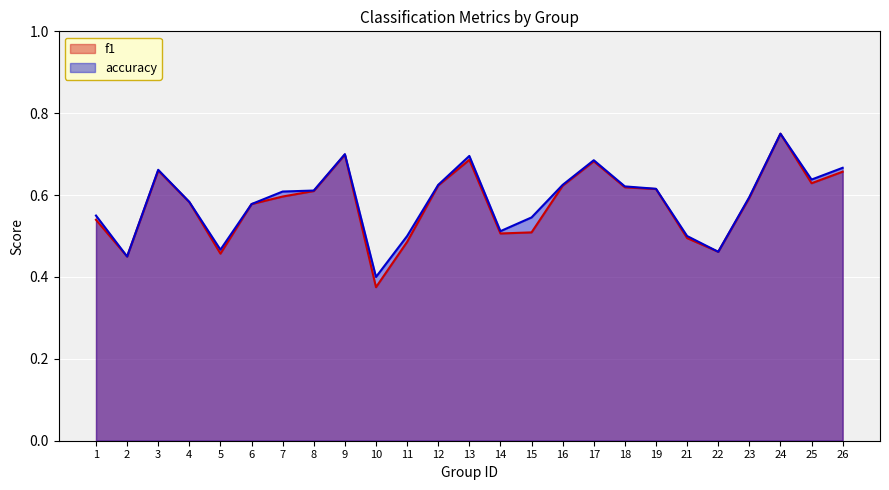

In accuracy, how many points are higher than both neighbors (excluding endpoints)?

5